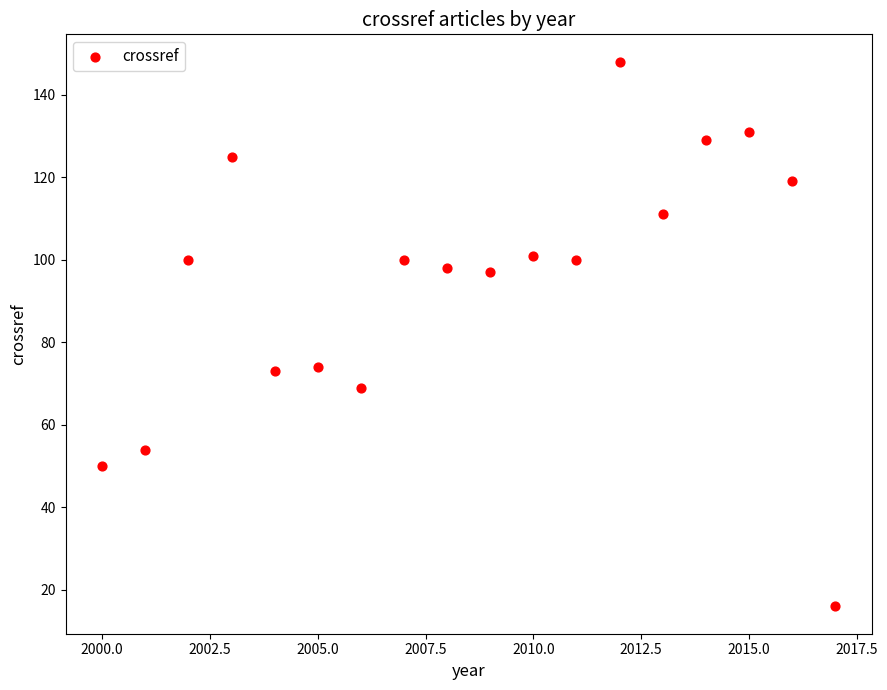

What is the range of Y values (max minus min)?

132